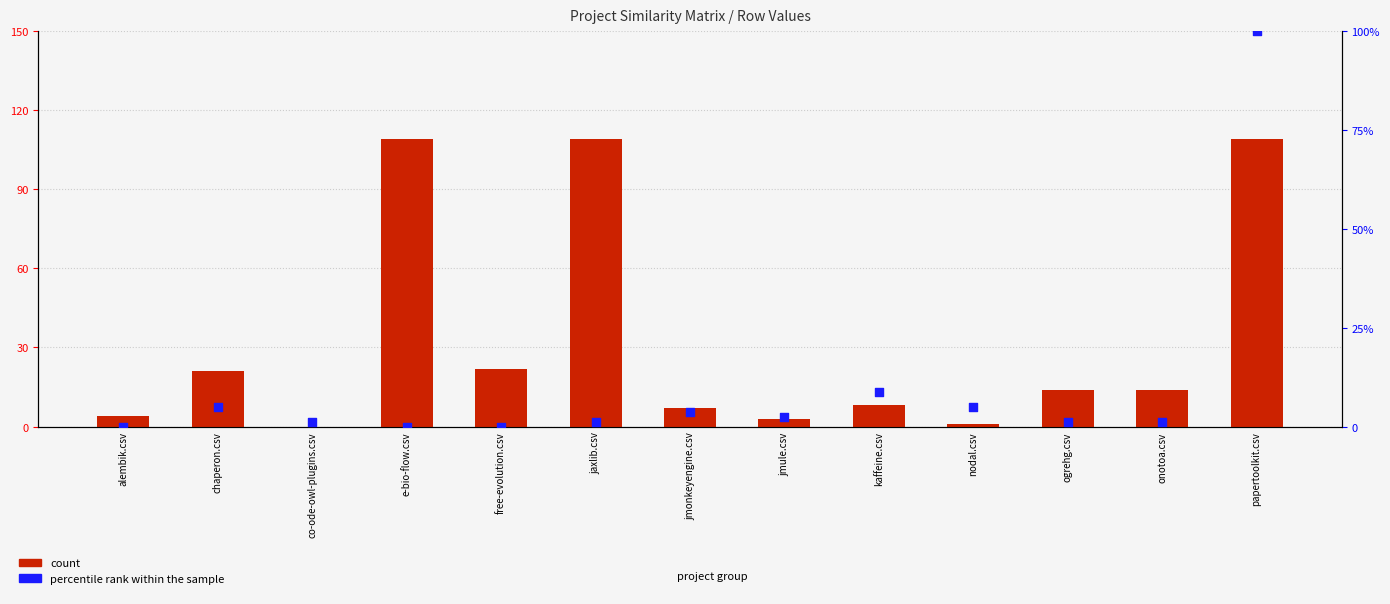

What are all the series names shown in the legend?

count, percentile rank within the sample